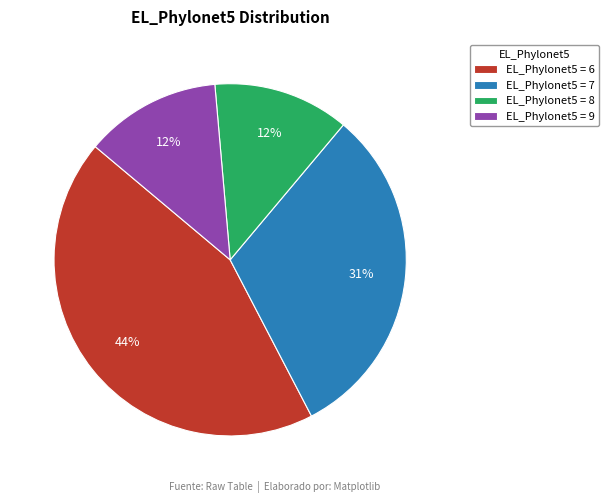

How many slices are in this pie chart?

4